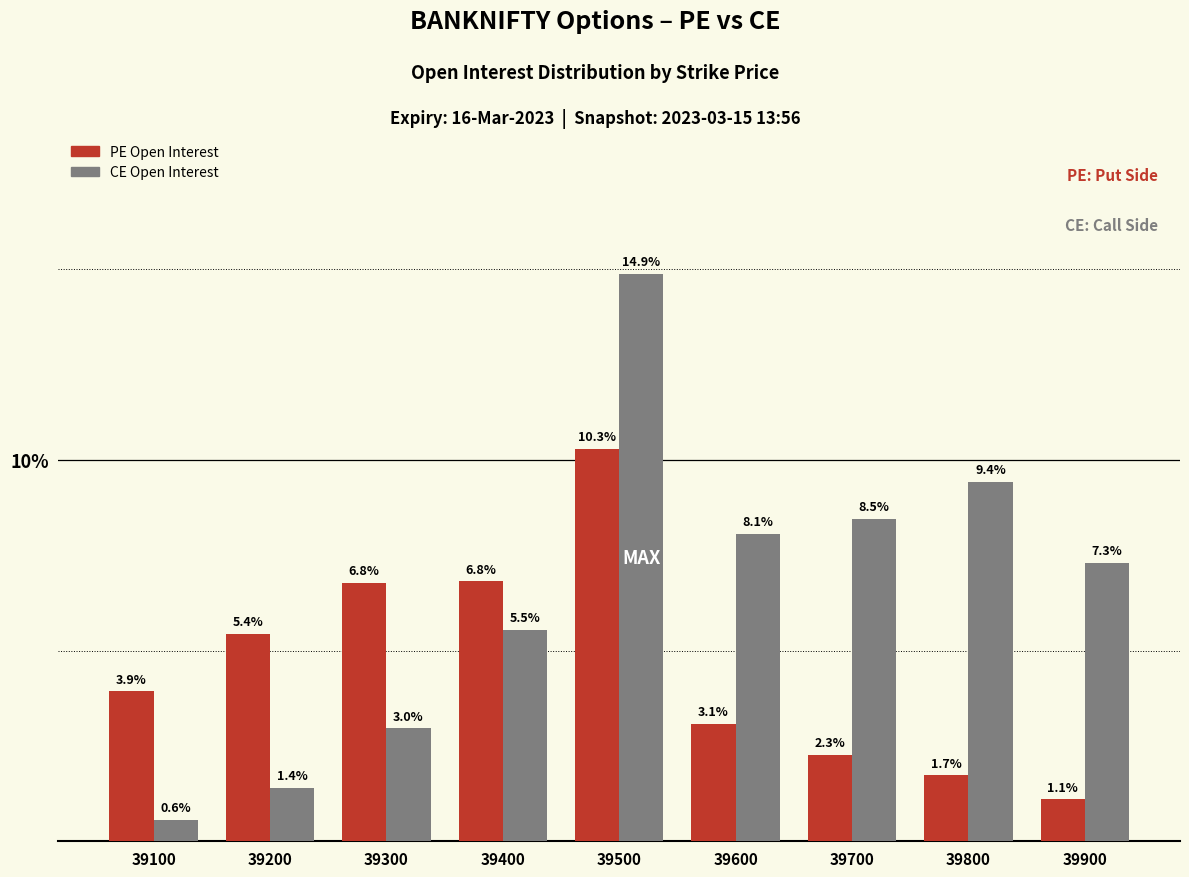

Which category has the lowest value across all series?

39100